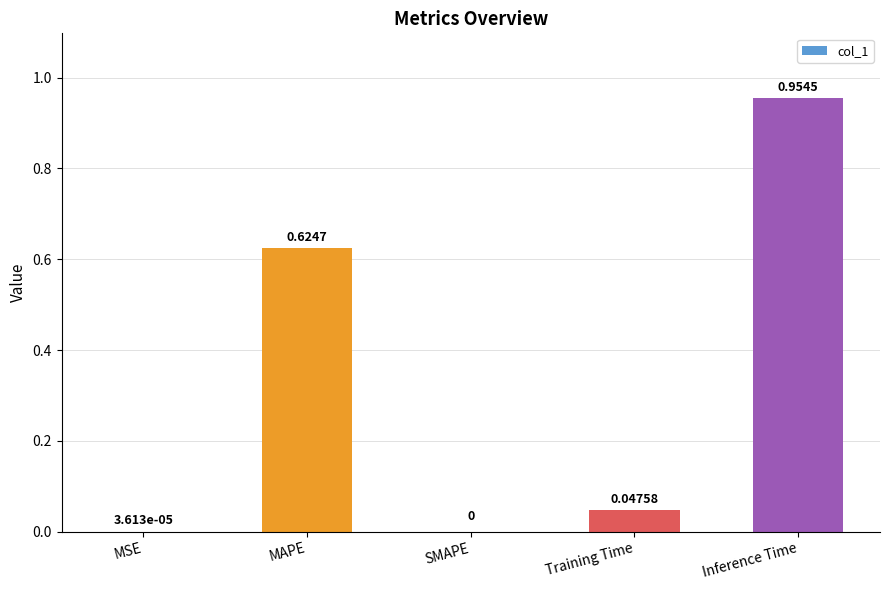

Where is the data nearest to the value 0?

SMAPE